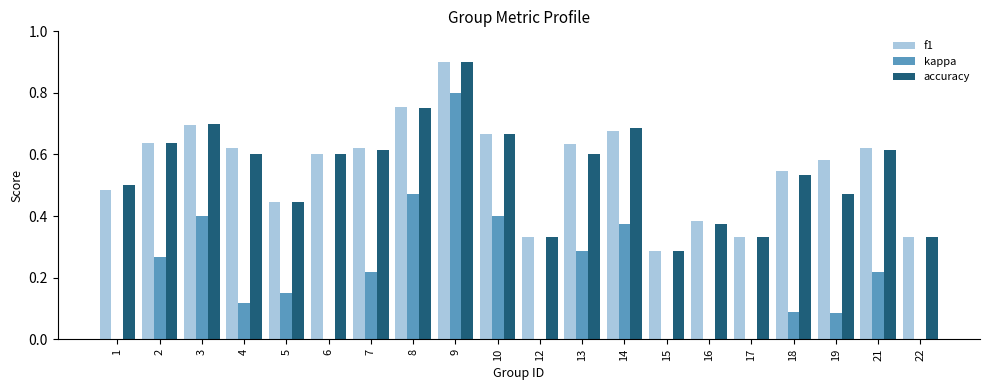

What is the value of the f1 bar at the 9th from the left?

0.9